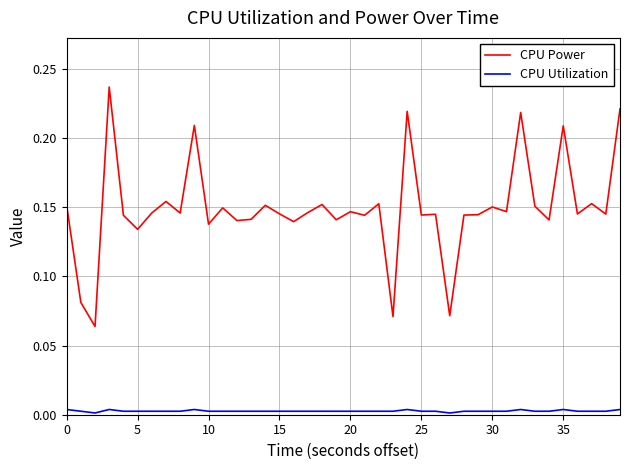

True or false: CPU Power and CPU Utilization cross at least once.

False